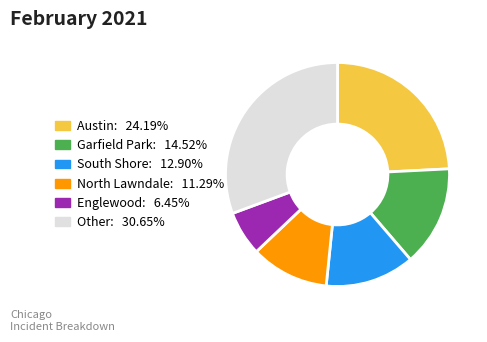

Approximately how many times larger is the value at Englewood compared to North Lawndale?

0.6